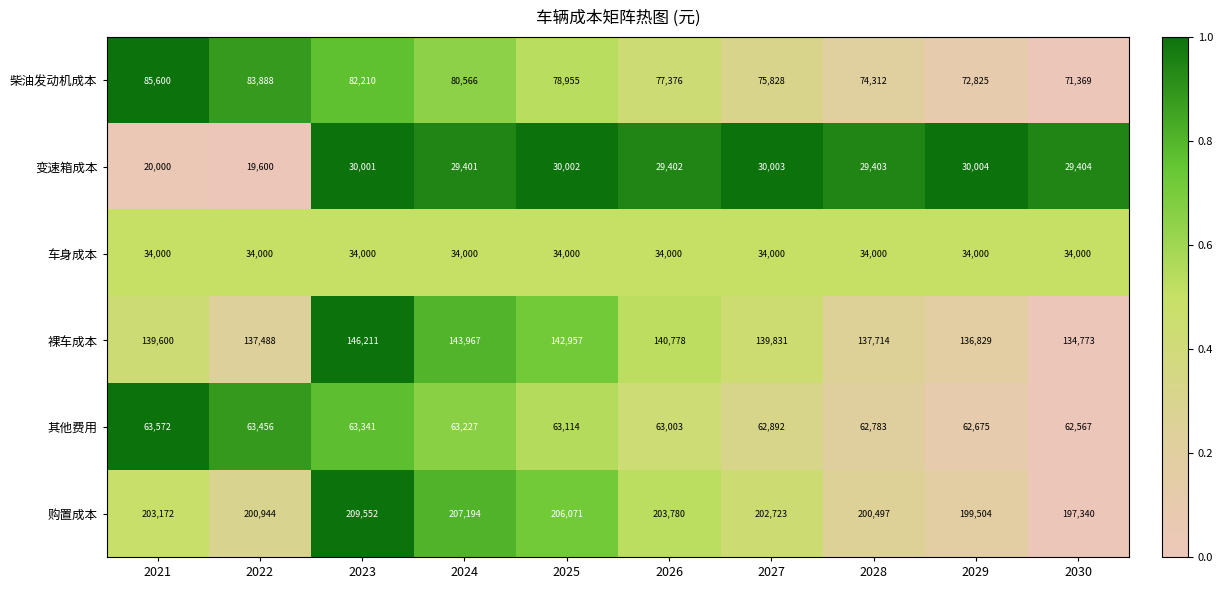

Which series has the largest total across all categories?

购置成本